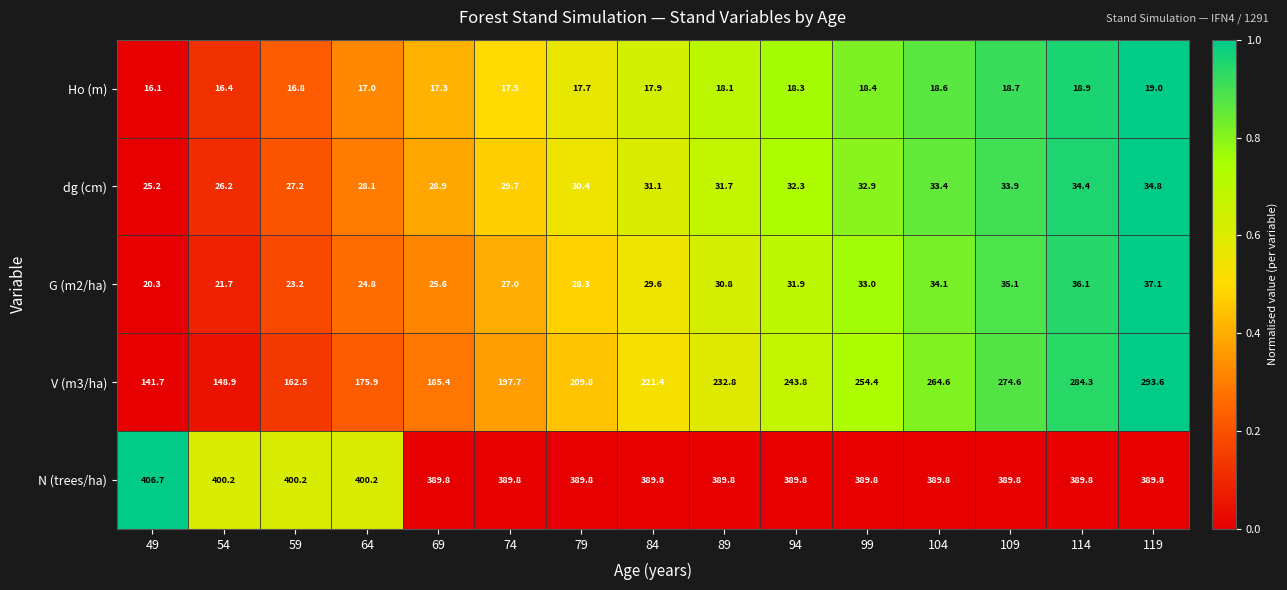

At which category is the sum across all series the highest?

119